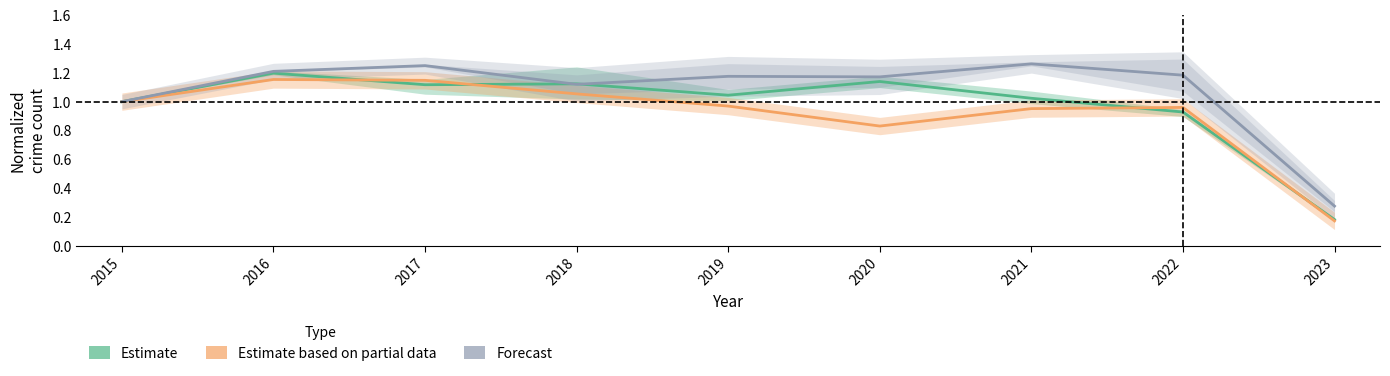

How many values in the Forecast series exceed 1?

7